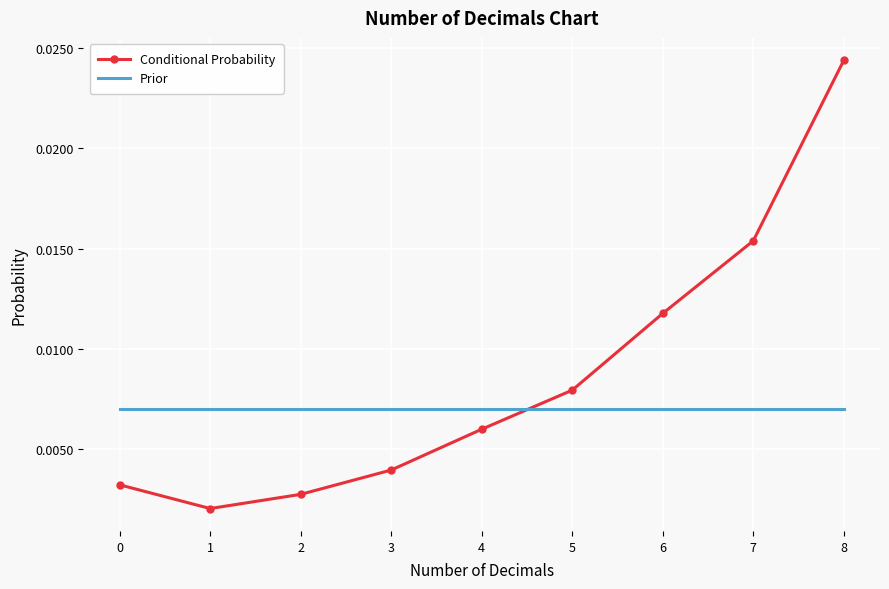

Which series has the widest spread of values?

Conditional Probability